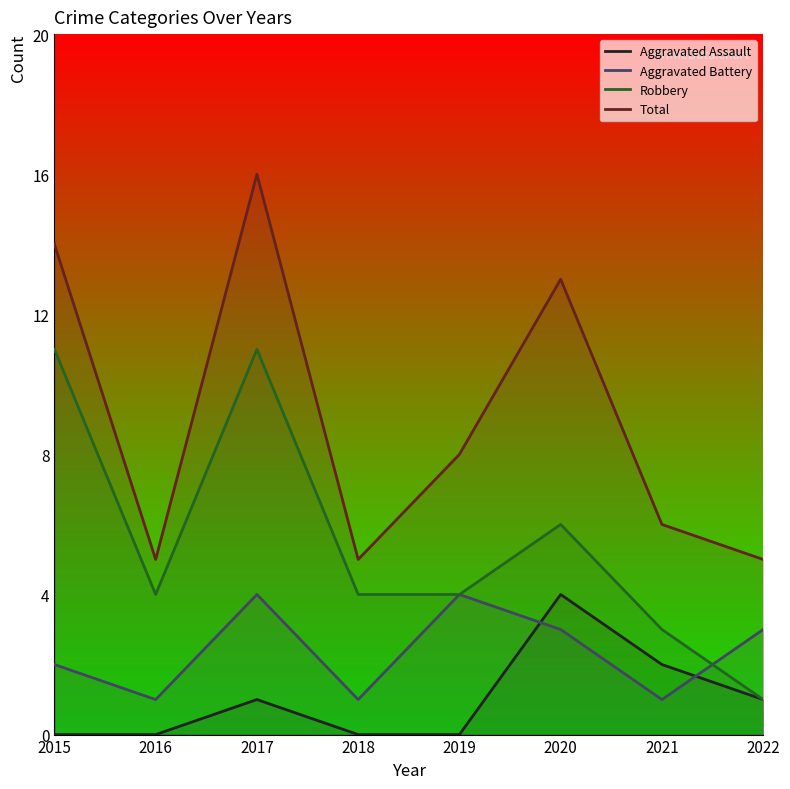

What is the value of the Aggravated Battery point at the 8th from the left?

3